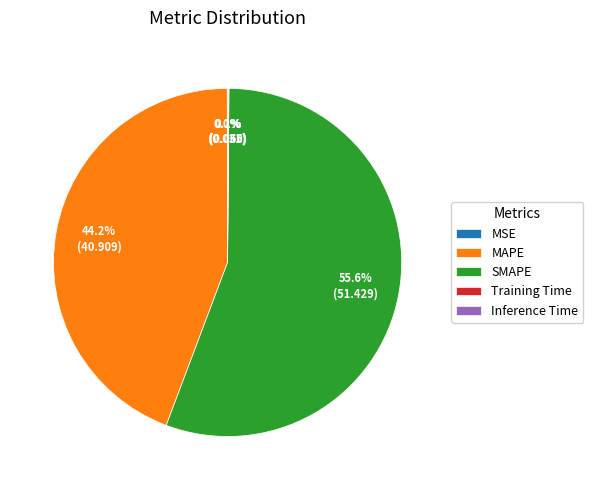

Is the sum of SMAPE and MAPE greater than half?

Yes